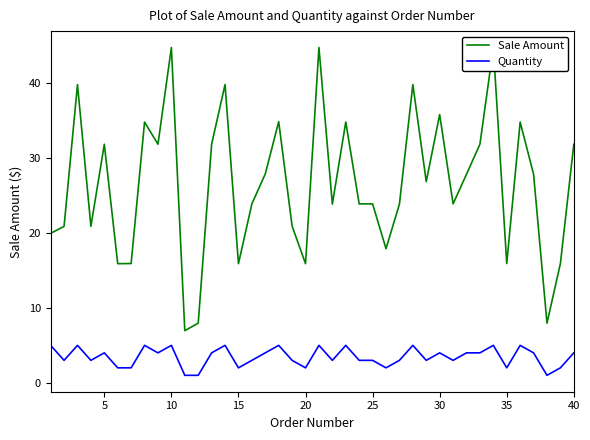

What is the maximum value for Quantity?

5